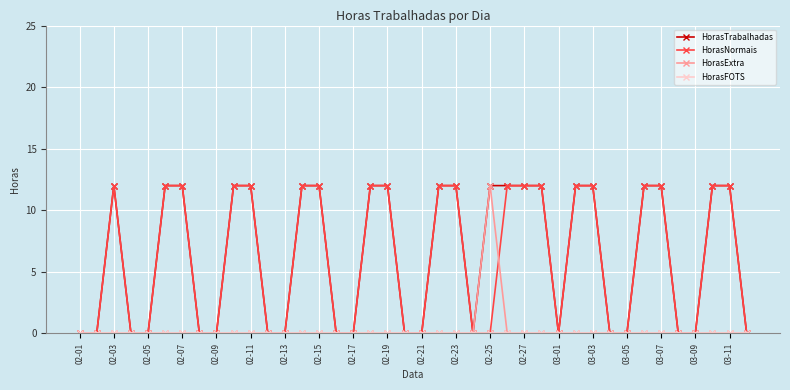

Is this an area chart (filled region under the line)?

No